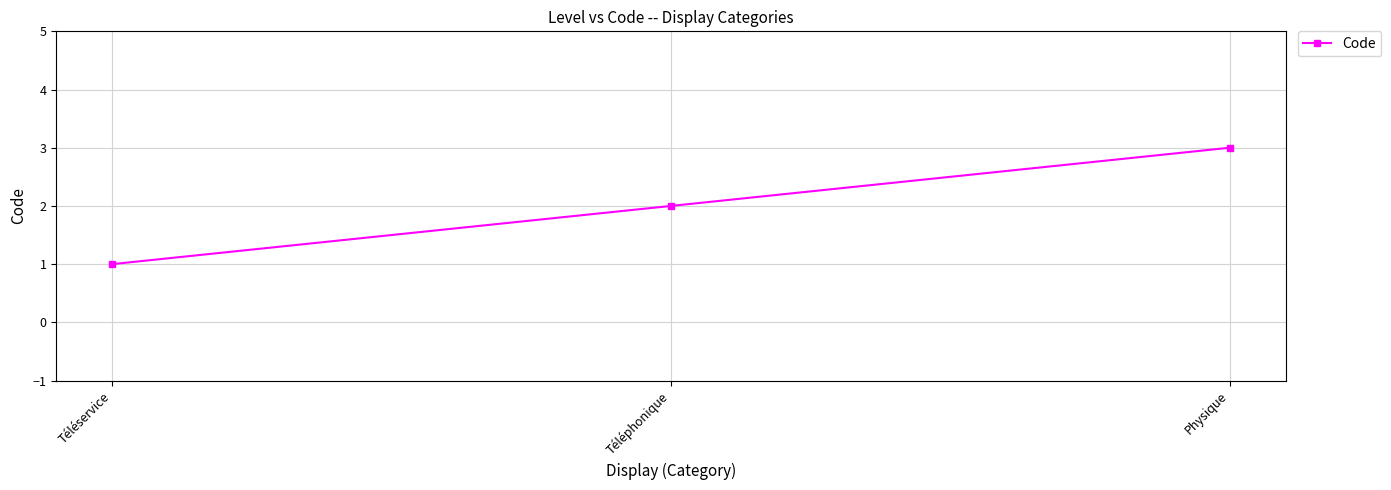

What is the sum of all values?

6